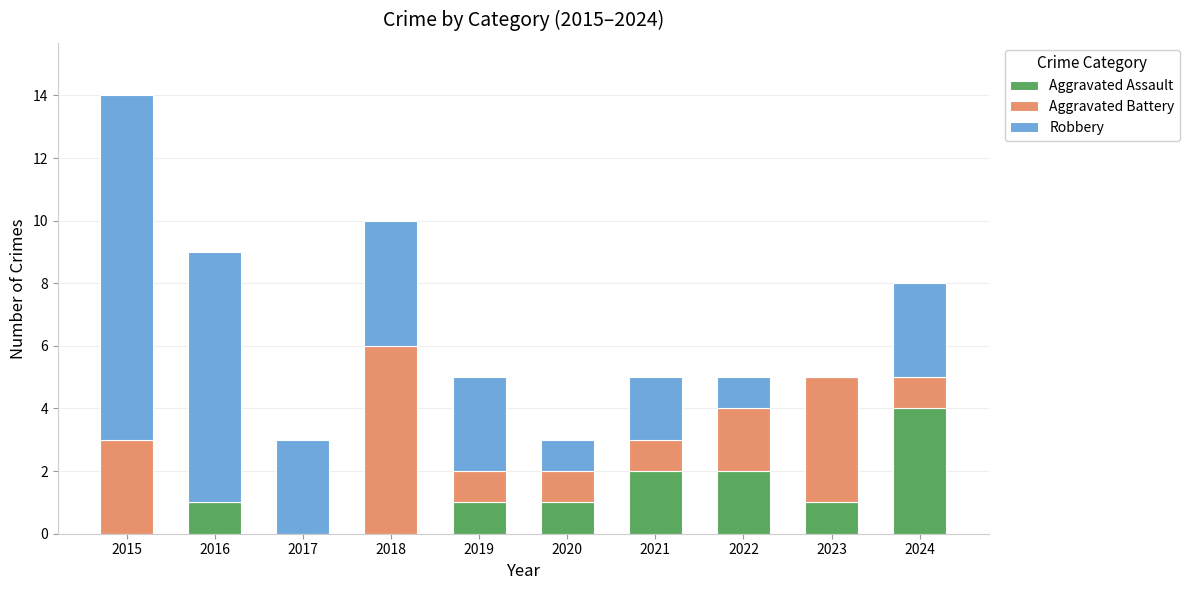

What is the highest value of the Aggravated Assault series?

4